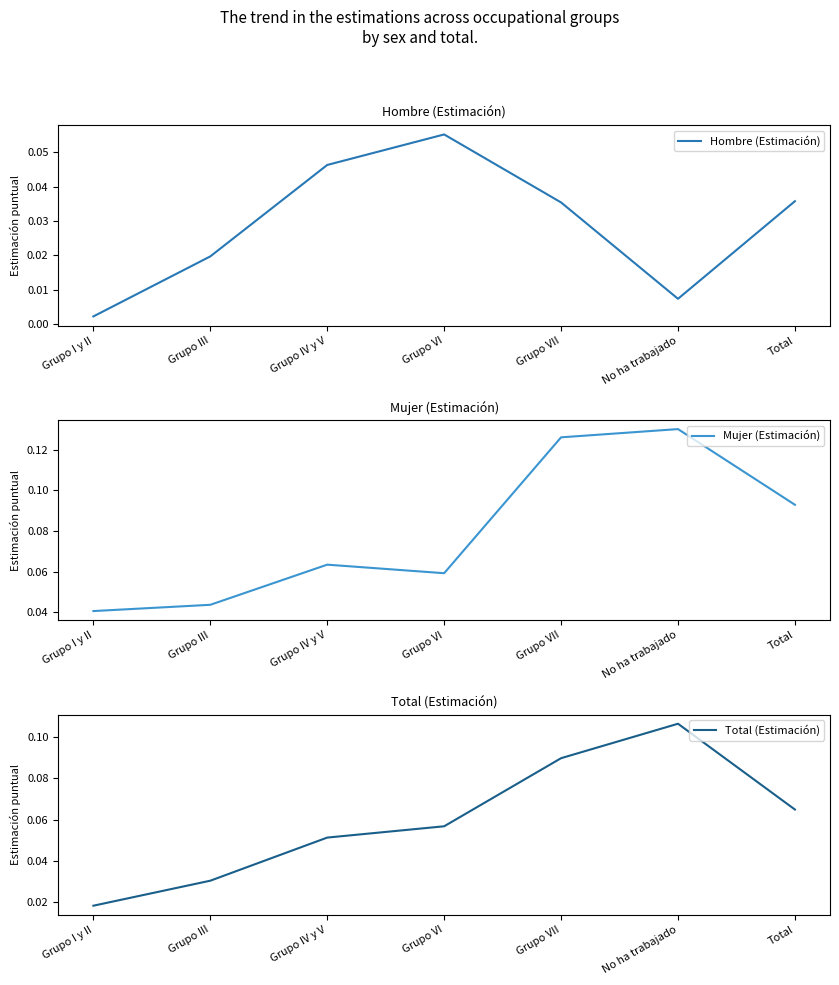

Where is Mujer (Estimación) nearest to the value 0?

Grupo I y II